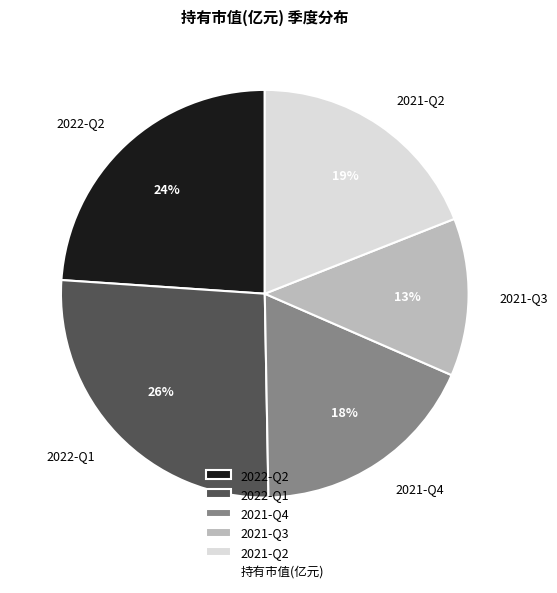

Between 2021-Q3 and 2022-Q1, which is larger?

2022-Q1